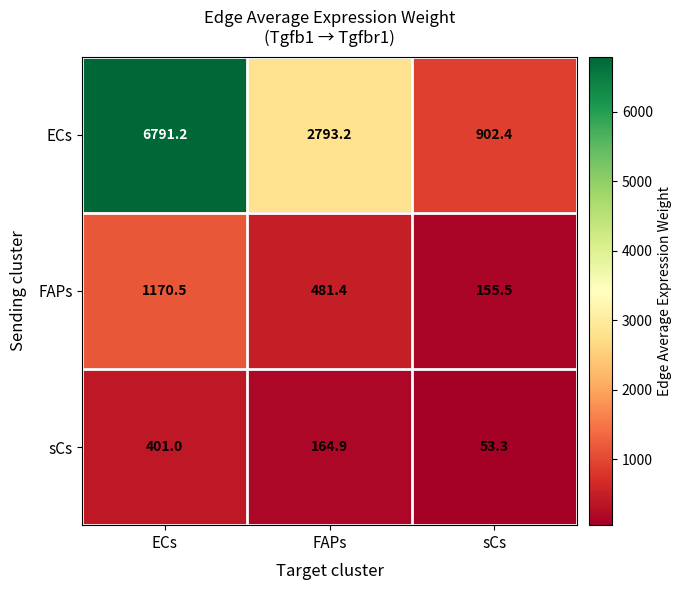

Count the number of categories in the chart.

3